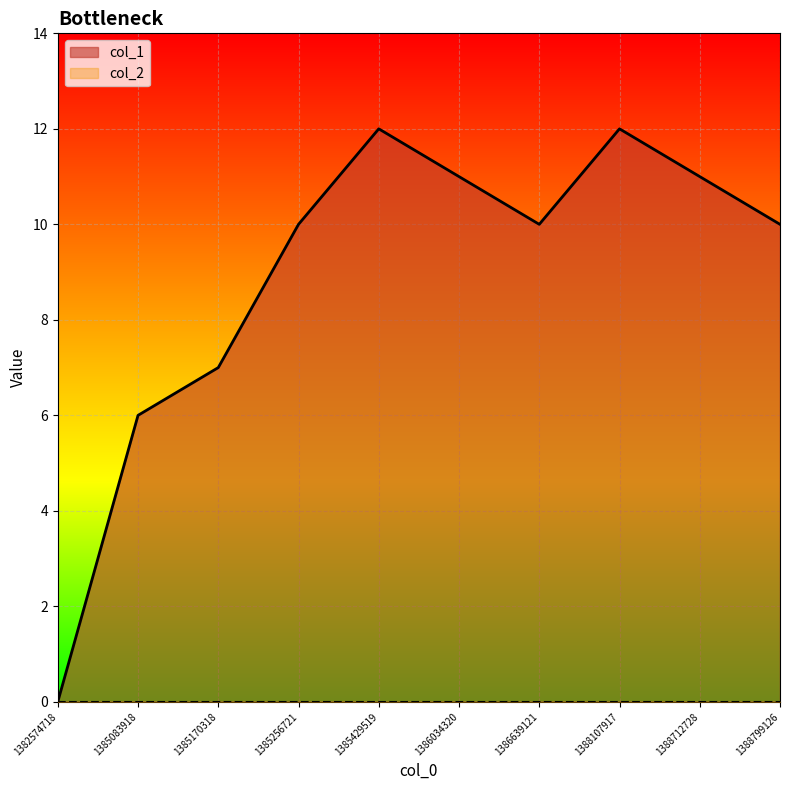

What is the difference between the maximum and second lowest values?

6